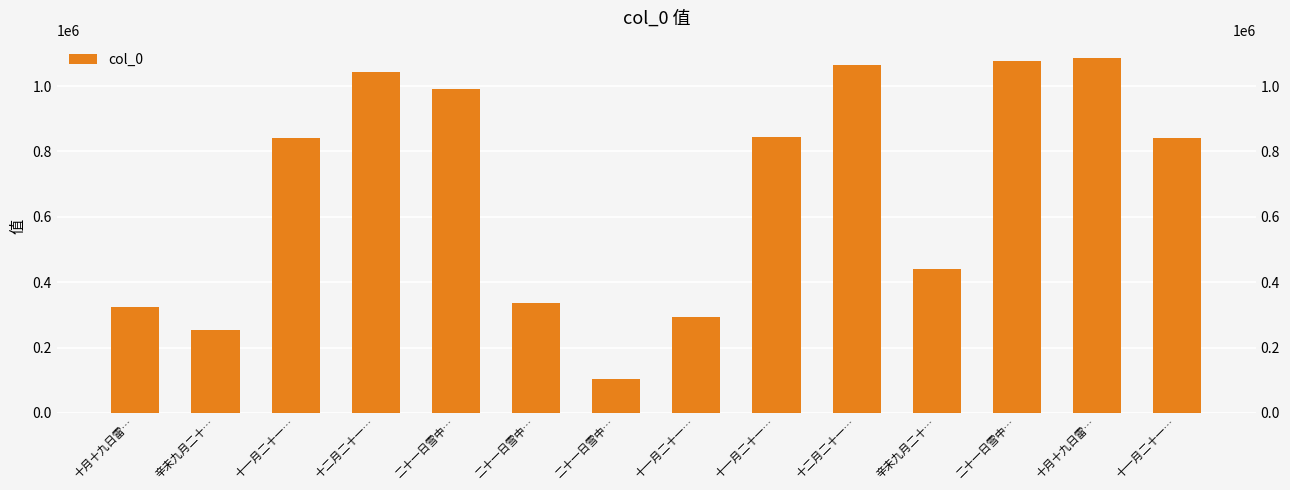

Which has a higher value, 十月十九日雷… or 十一月二十一…?

十月十九日雷…